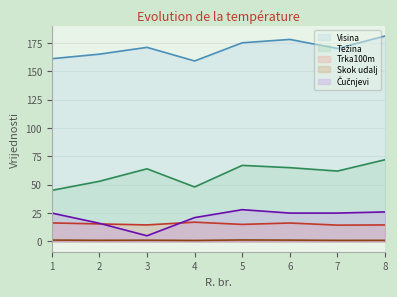

What are all the series names shown in the legend?

Visina, Težina, Trka100m, Skok udalj, Čučnjevi